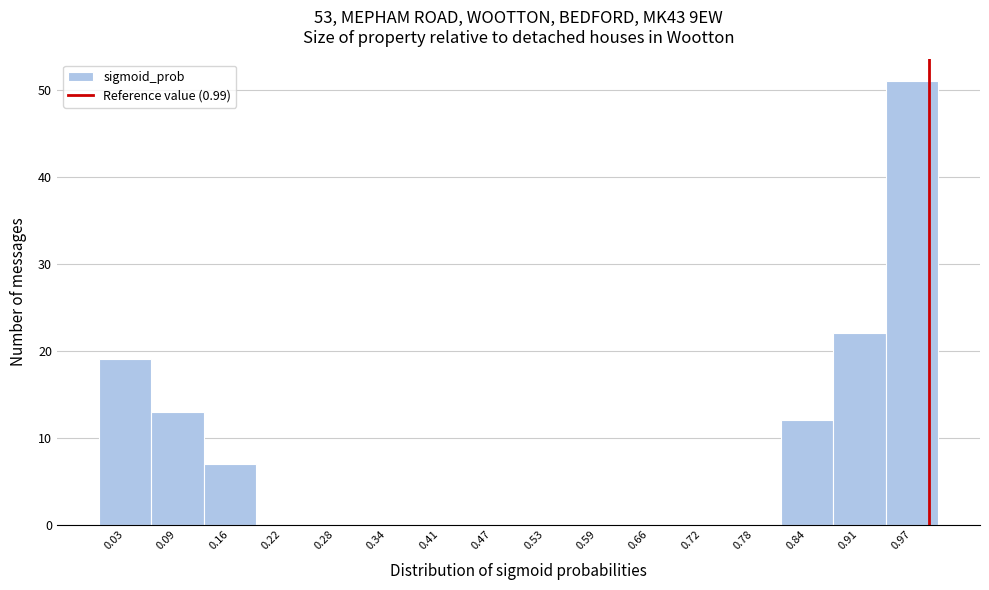

Which range on the x-axis has the tallest bar?

0.94 to 1.00